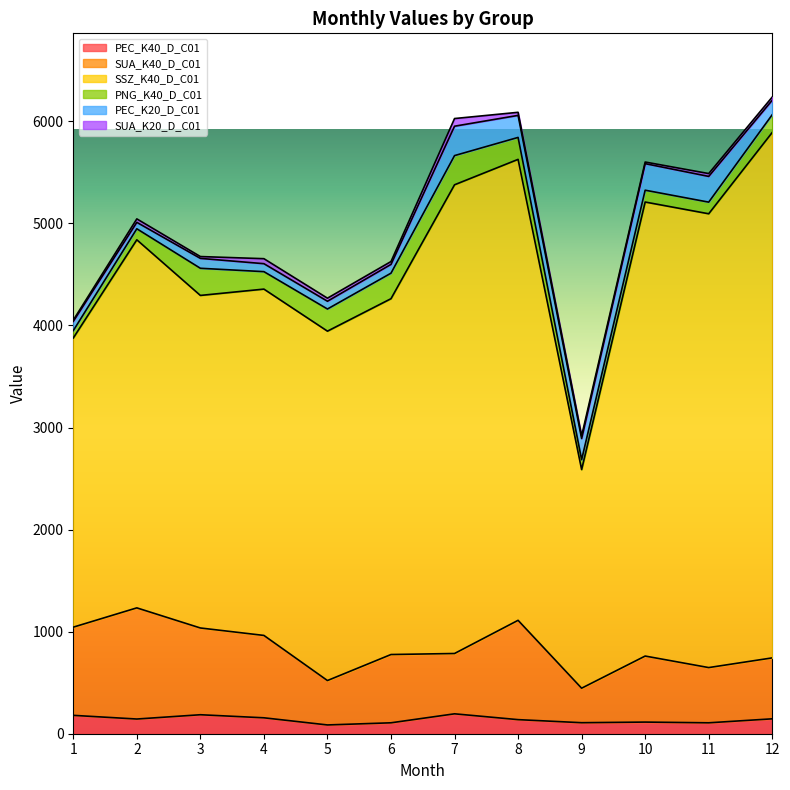

What is the highest value of the SUA_K40_D_C01 series?

1089